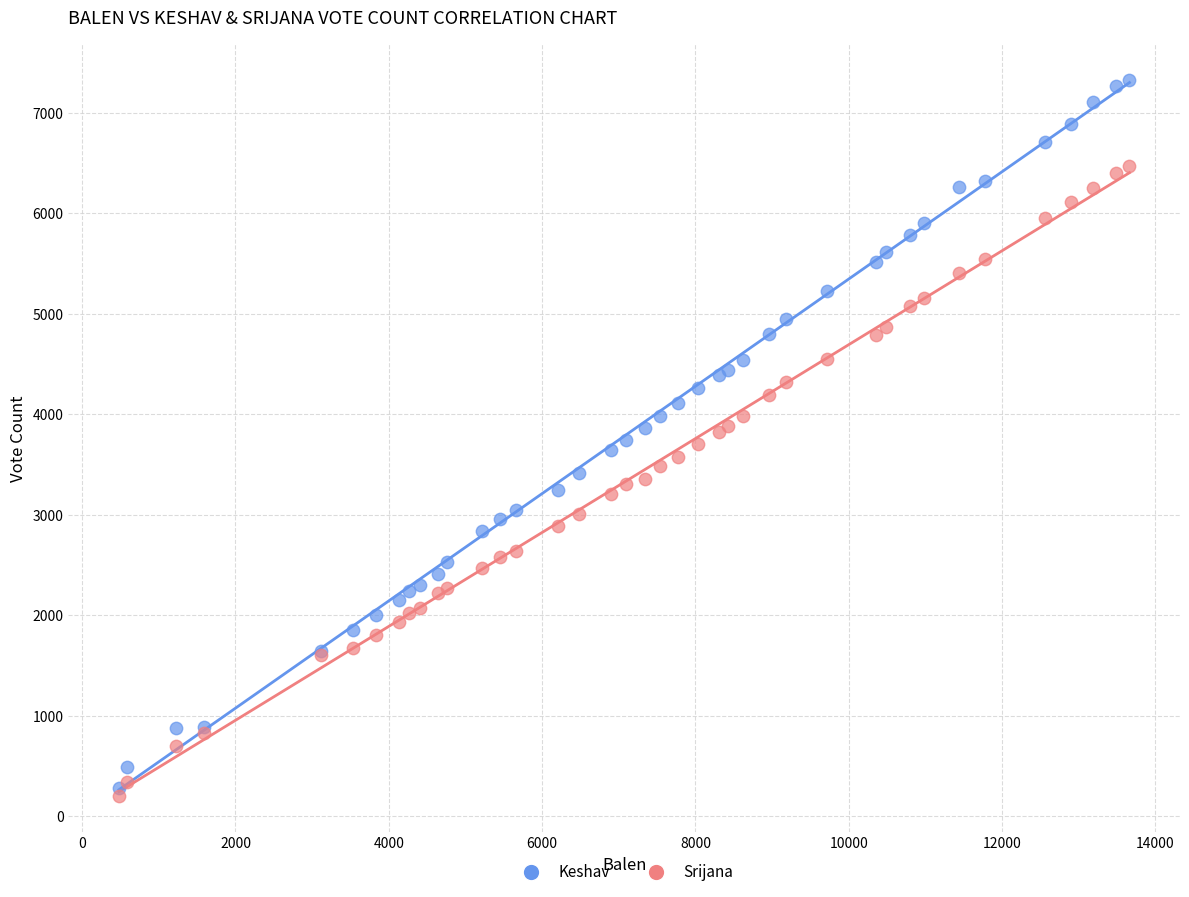

What are all the series names shown in the legend?

Keshav, Srijana